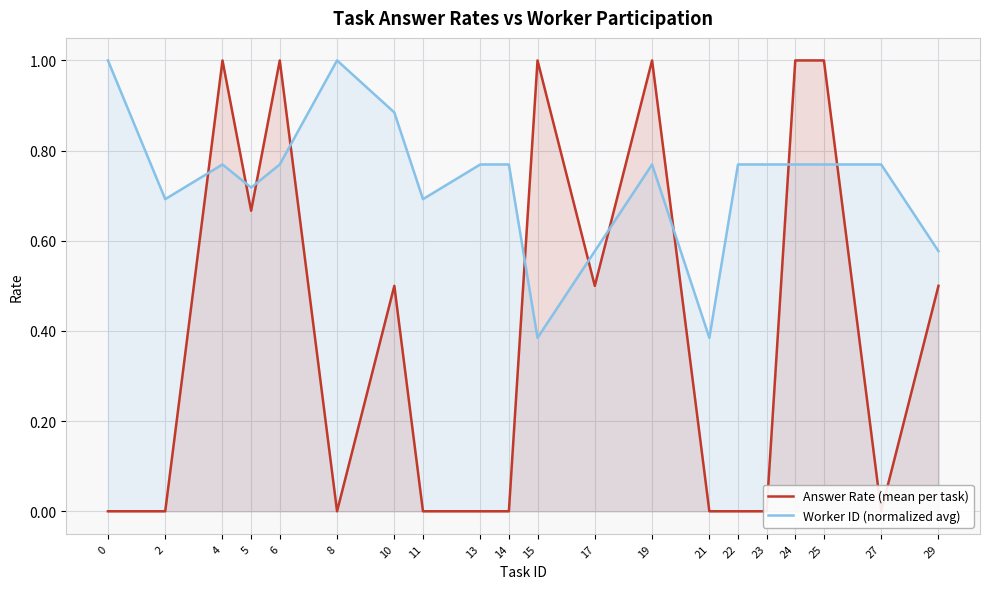

How many lines are shown in the chart?

2